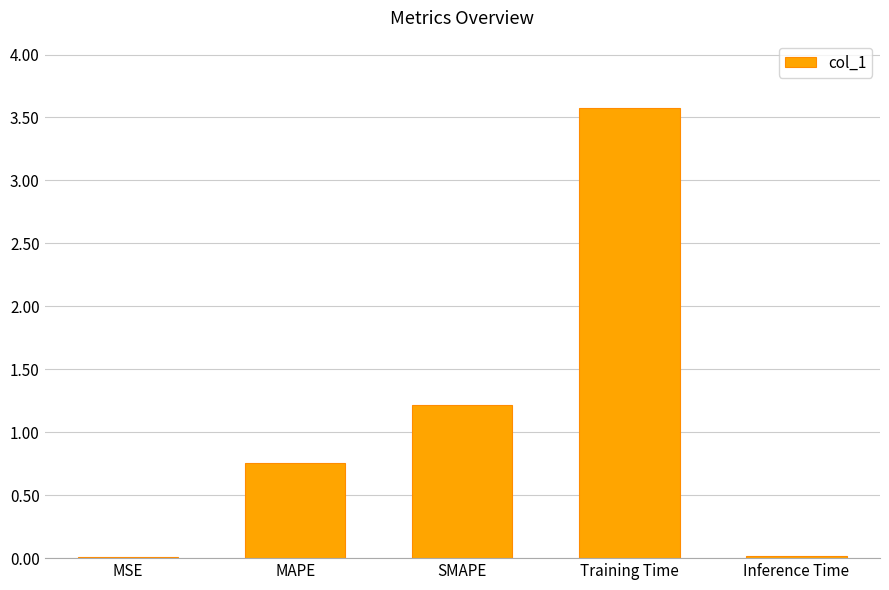

What is the greatest value displayed?

3.6